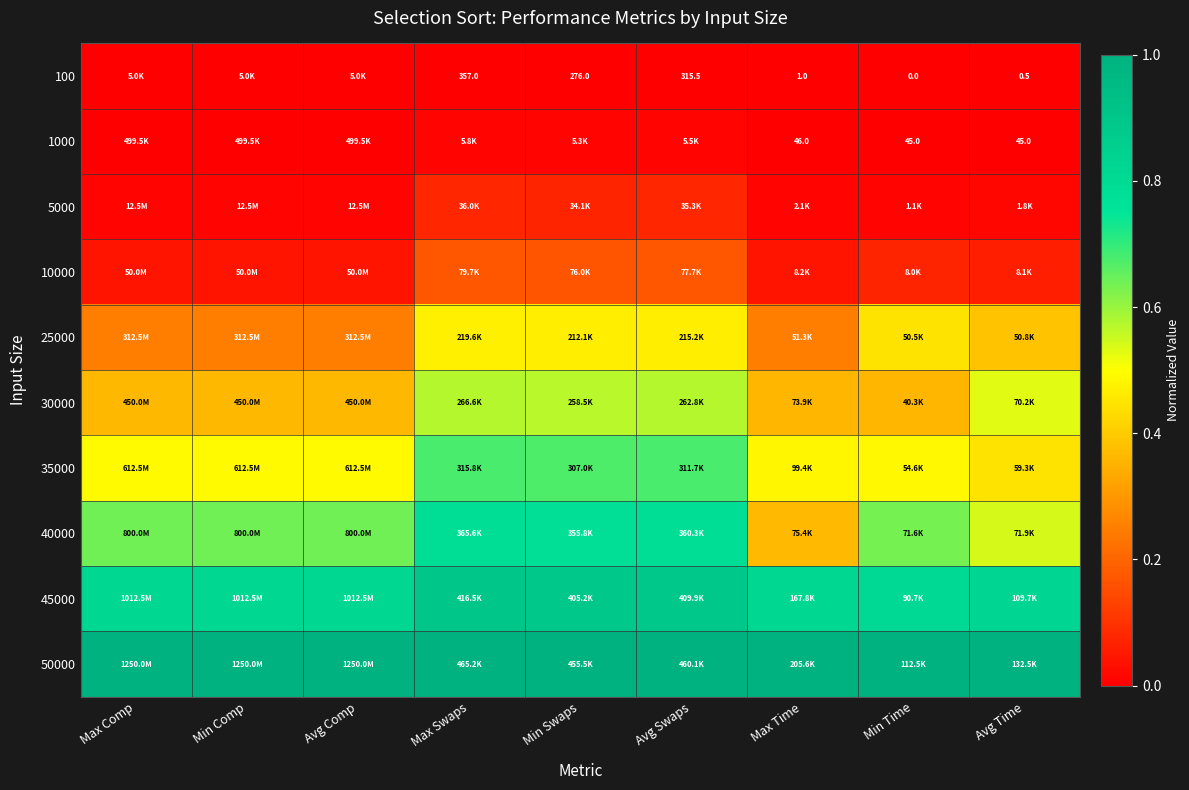

True or false: 40000 has a value of 0.4 at Max Time.

True